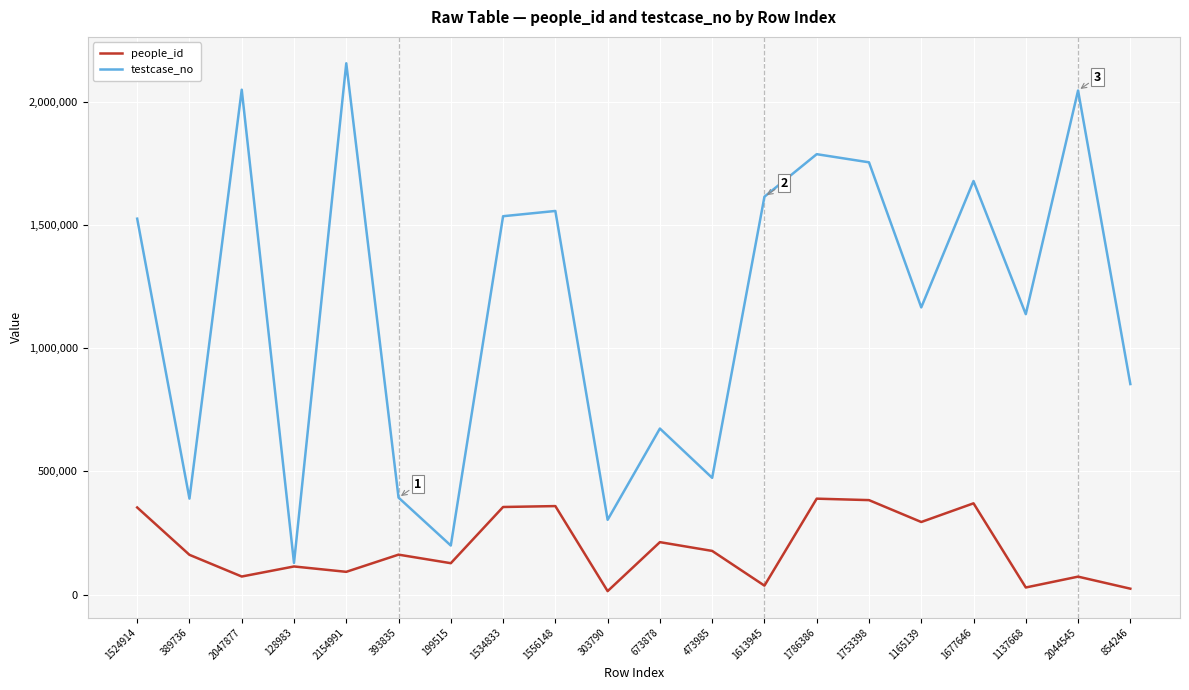

Where does the people_id series first go above 162570?

1524914